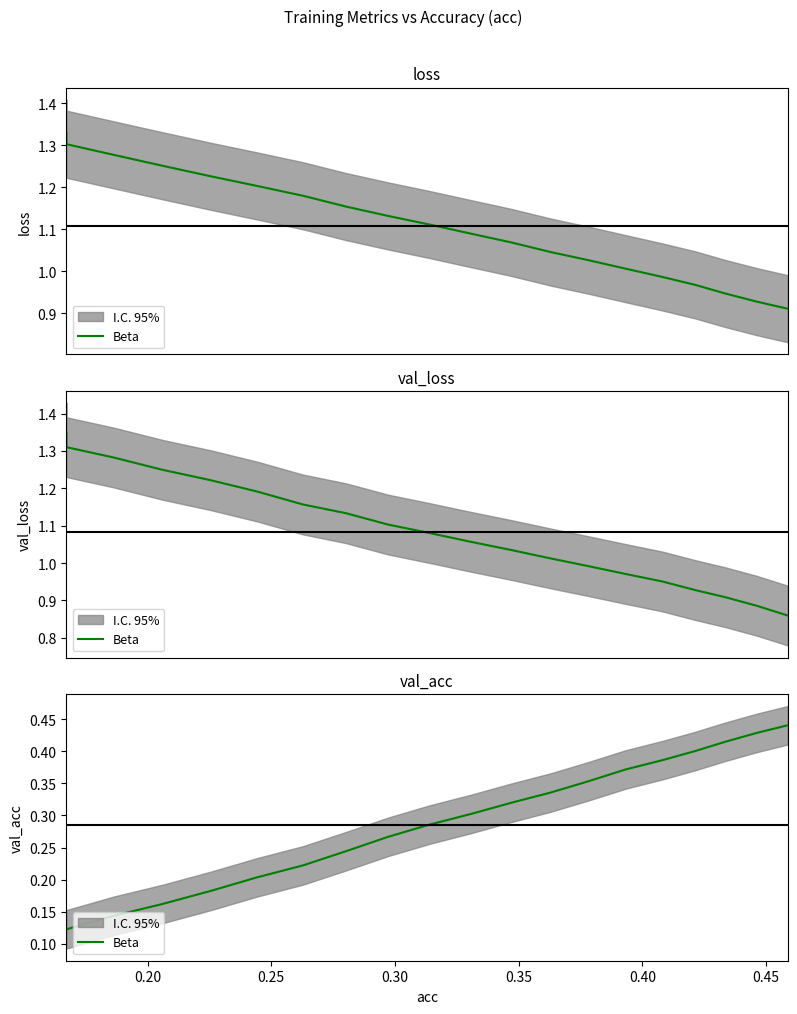

What is the value of the 15th point from the left?

0.4